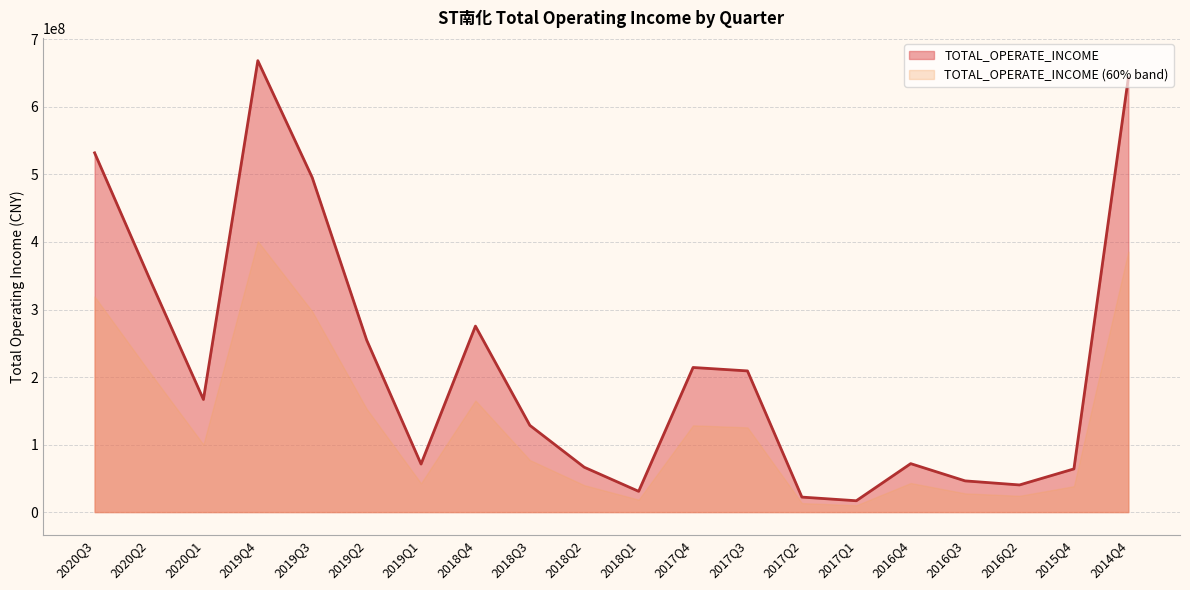

At which category does the data reach its first local valley?

2020Q1